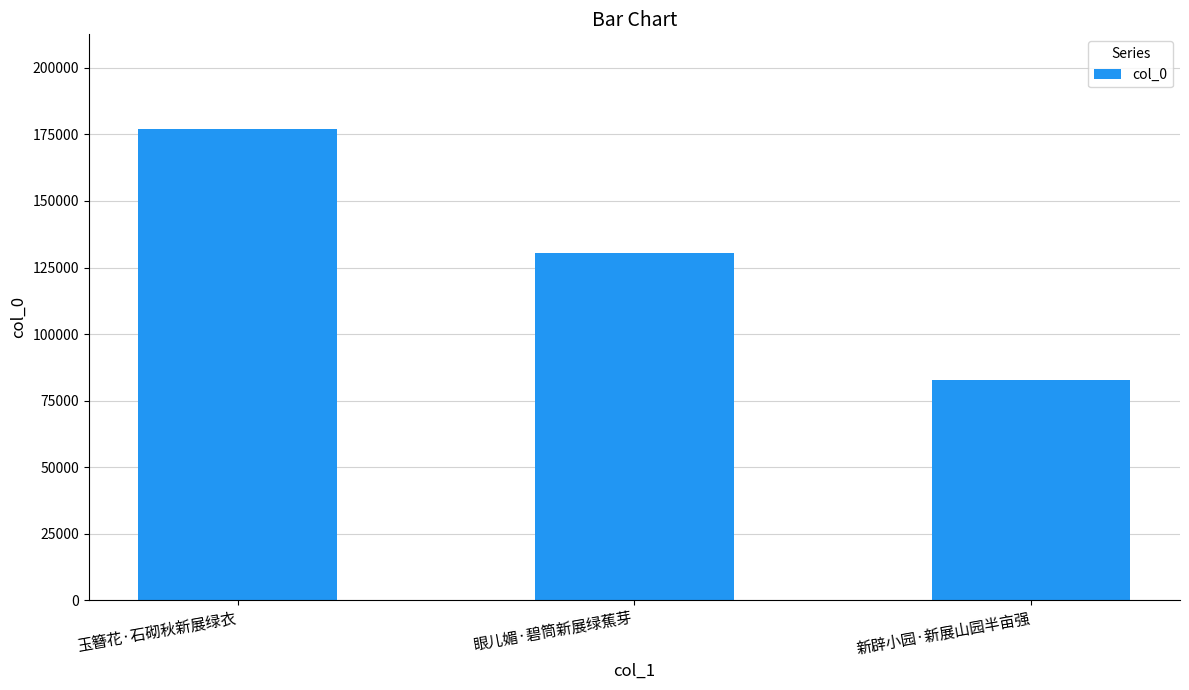

Read the value at 新辟小园·新展山园半亩强, to the nearest 10.

82840